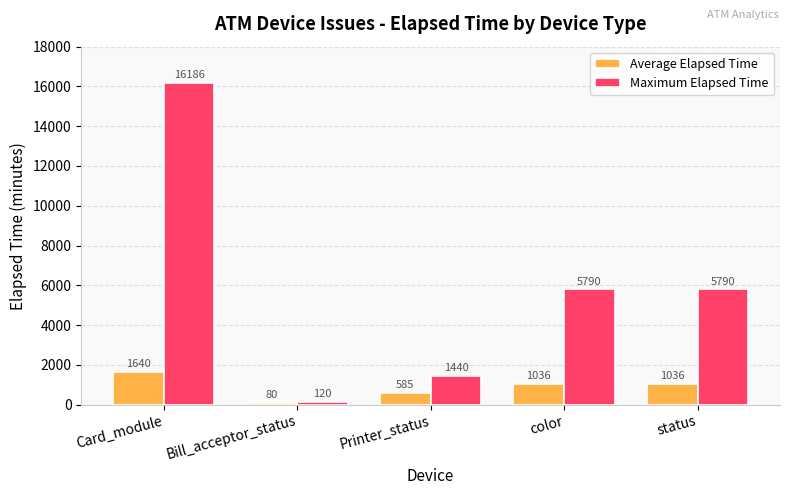

List the series in order of their overall mean, lowest first.

Average Elapsed Time, Maximum Elapsed Time